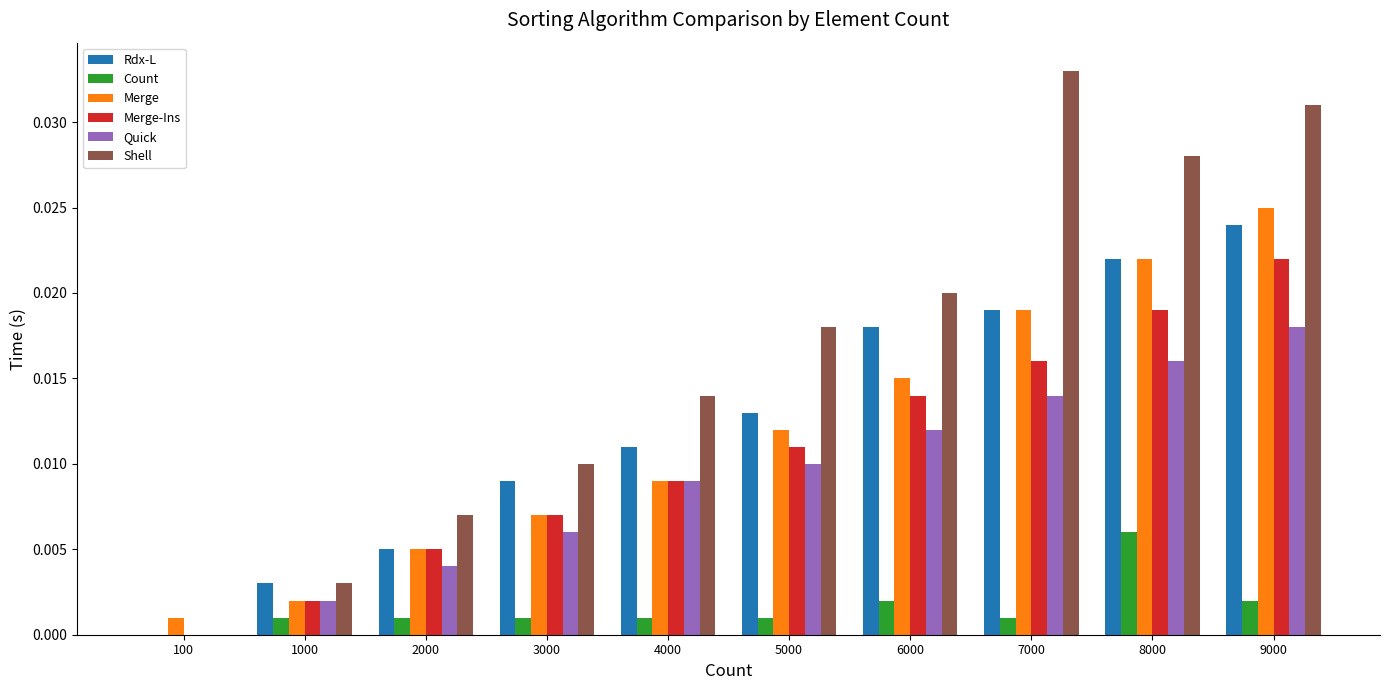

Between 3000 and 5000, which series saw the biggest shift?

Shell